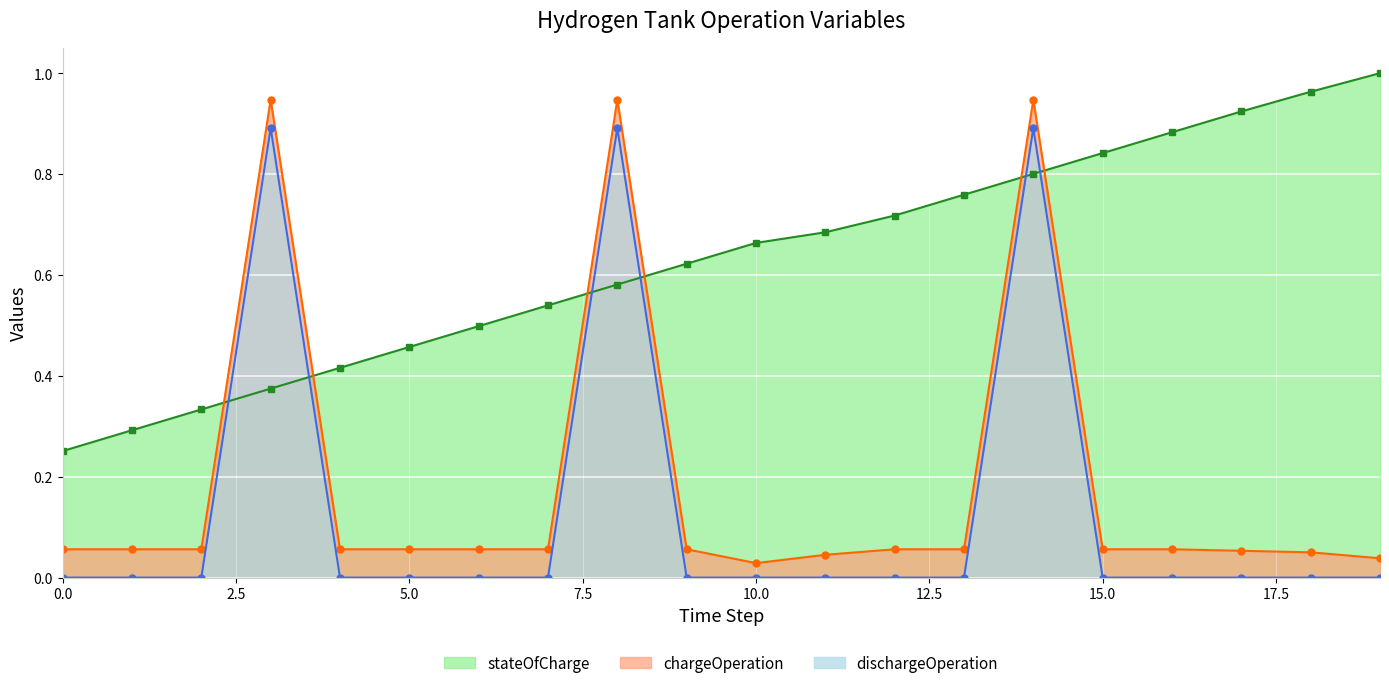

True or false: chargeOperation has a value of 0.1 at 1.

True